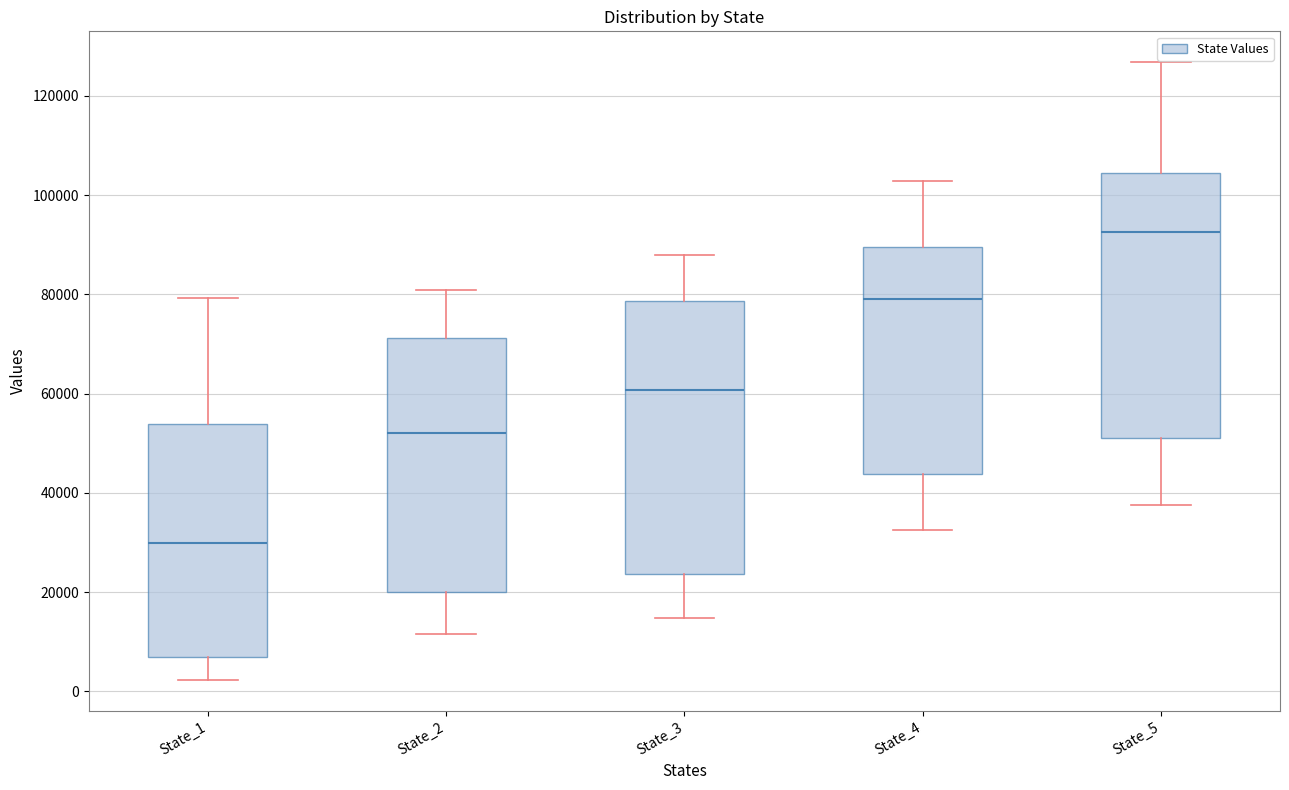

Reading left to right, transcribe this box plot: for each box, give where its median line is, the range the box spans, and where its two whiskers end, as read against the y-axis. The values are not printed on the chart, so give them approximately, as read against the axis.

State_1: median 30000, box 6000 to 54000, whiskers 2000 to 80000
State_2: median 52000, box 20000 to 72000, whiskers 12000 to 80000
State_3: median 60000, box 24000 to 78000, whiskers 14000 to 88000
State_4: median 80000, box 44000 to 90000, whiskers 32000 to 102000
State_5: median 92000, box 52000 to 104000, whiskers 38000 to 126000